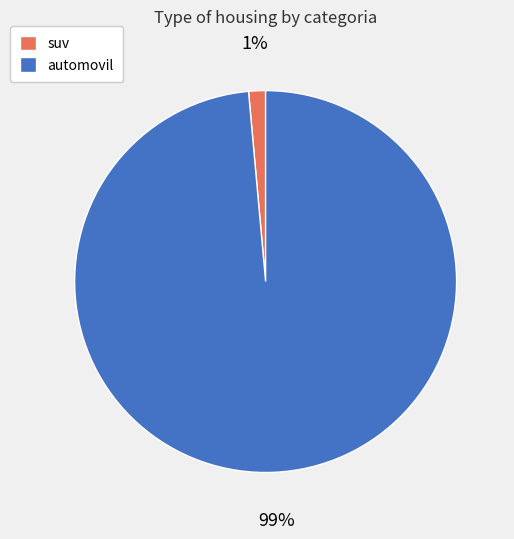

Which category accounts for the majority?

automovil